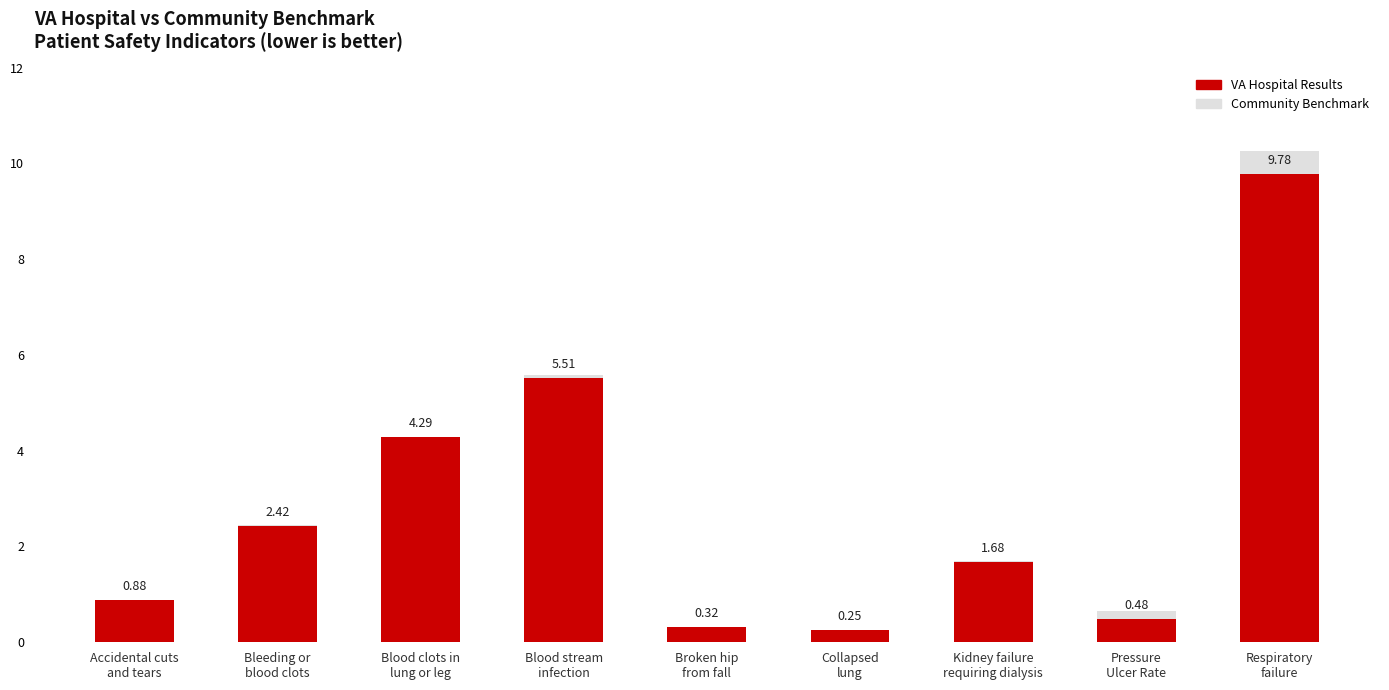

What are all the series names shown in the legend?

CommunityBenchmark, VAHospitalResults